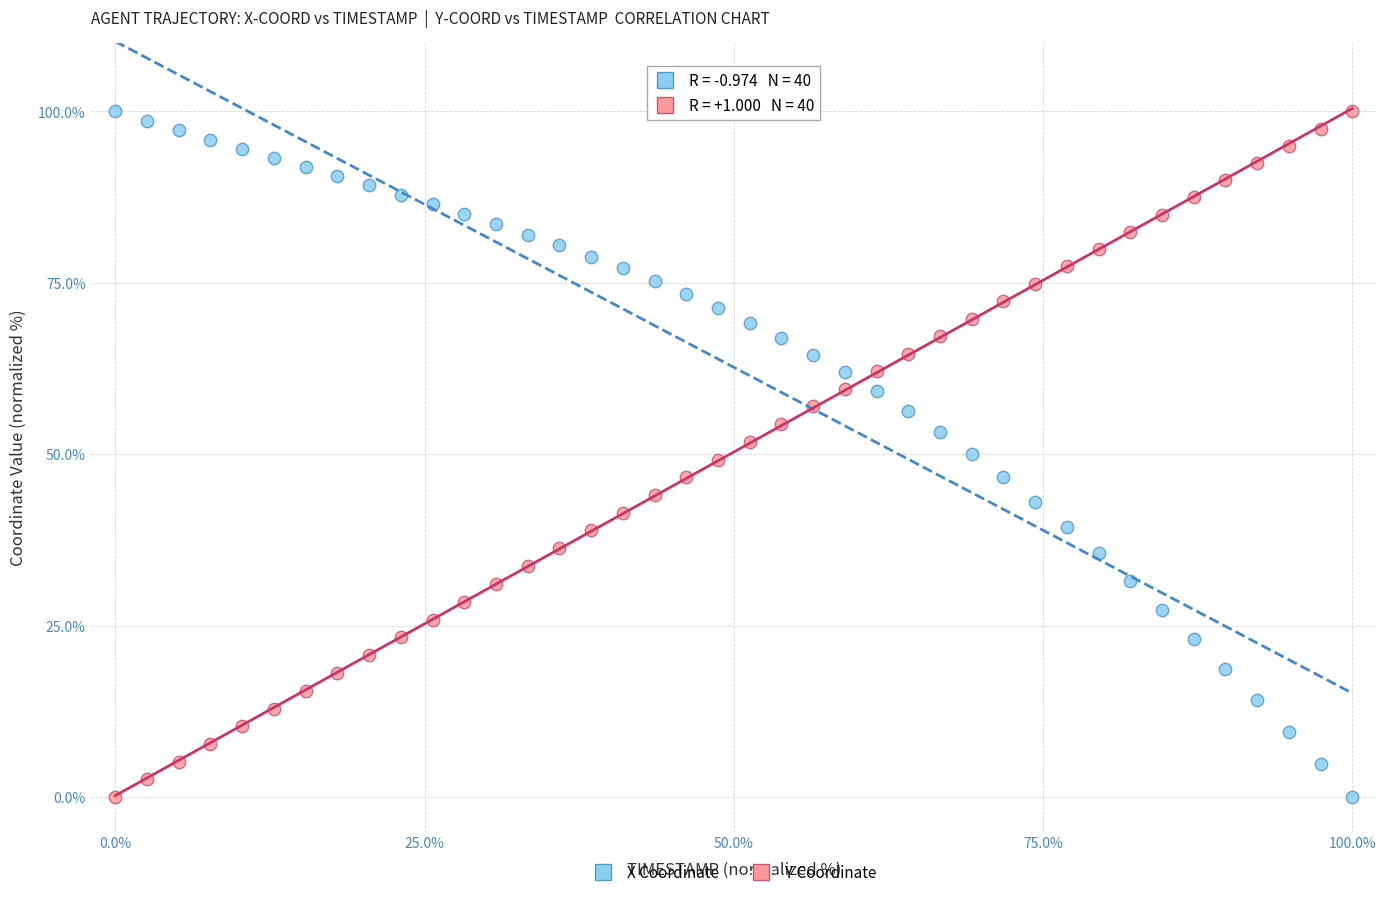

What is the X range (max minus min) for the scatter plot?

100.0